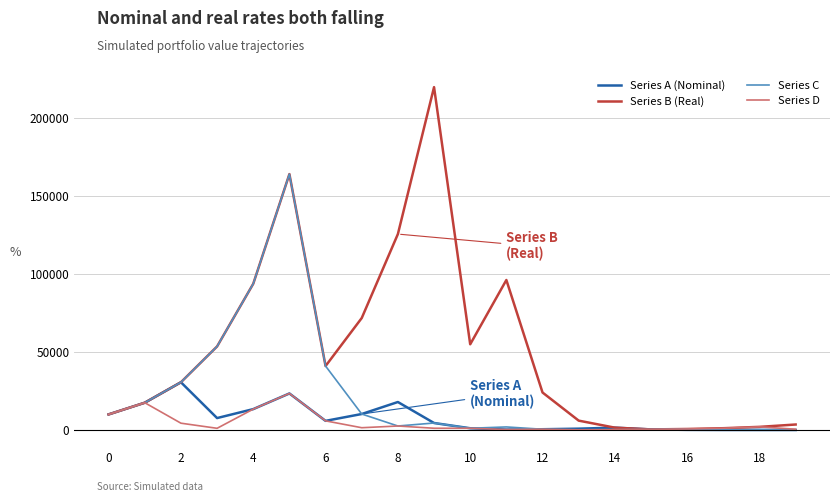

What is the greatest value displayed?

219909.7